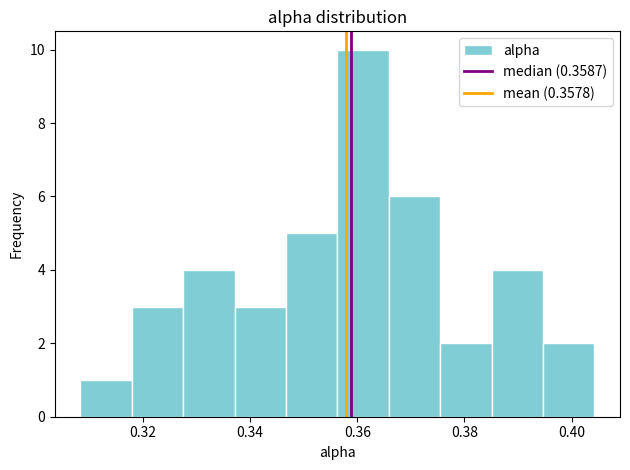

Reading left to right, list every bar in this chart as the range it spans on the x-axis followed by its height. Neither the bar edges nor the heights are printed on the chart, so give them approximately, as read against the axes.

0.308 to 0.318: 1
0.318 to 0.328: 3
0.328 to 0.338: 4
0.338 to 0.346: 3
0.346 to 0.356: 5
0.356 to 0.366: 10
0.366 to 0.376: 6
0.376 to 0.386: 2
0.386 to 0.394: 4
0.394 to 0.404: 2